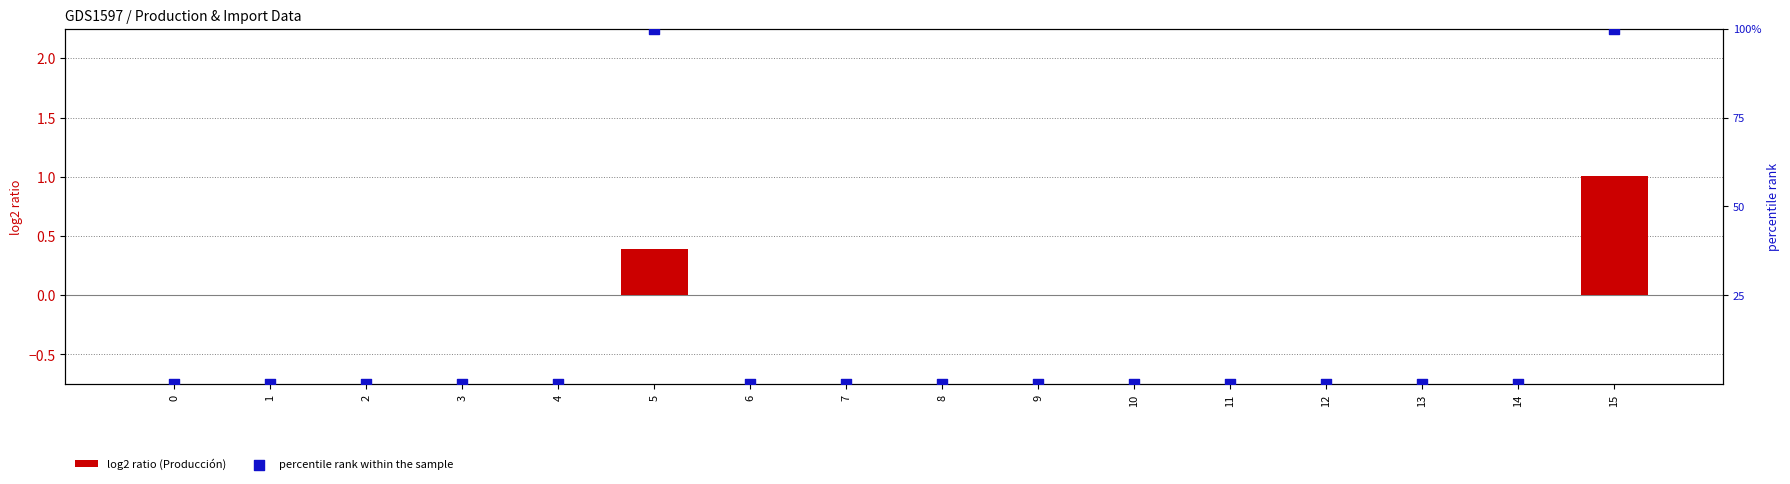

Which series reaches the maximum Y coordinate?

percentile rank within the sample